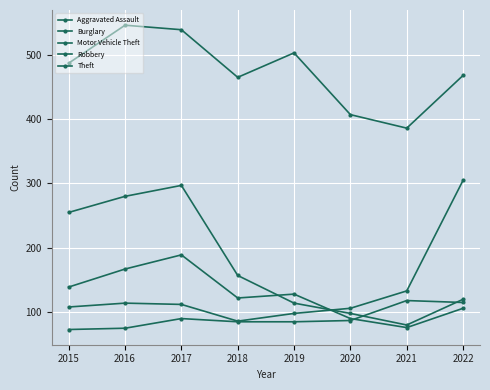

Which category has the highest value across all series?

2016